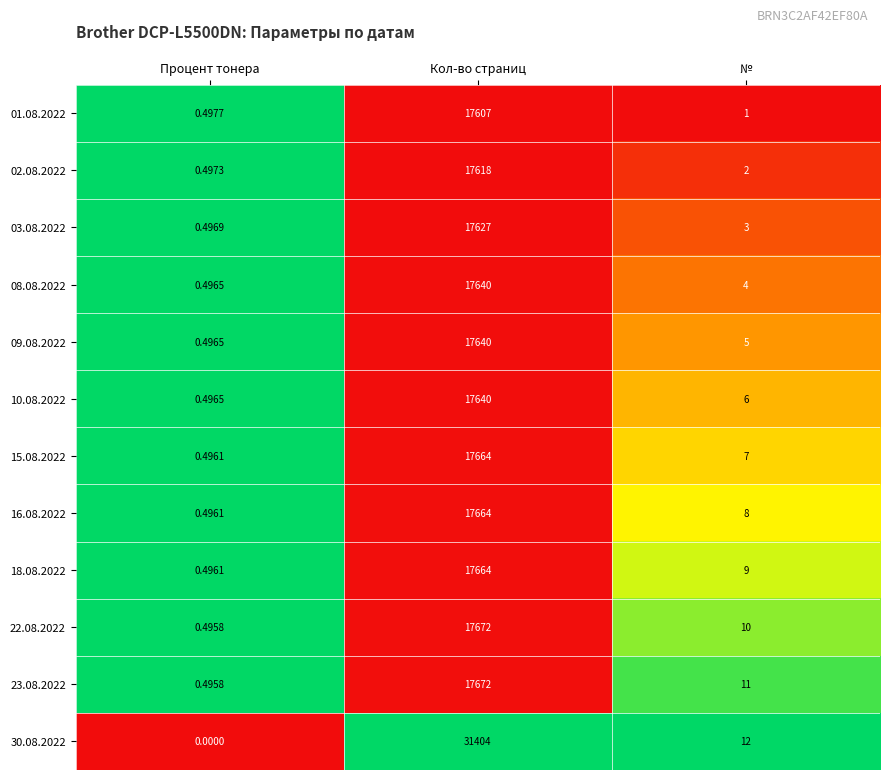

At which category is the sum across all series the highest?

Кол-во страниц